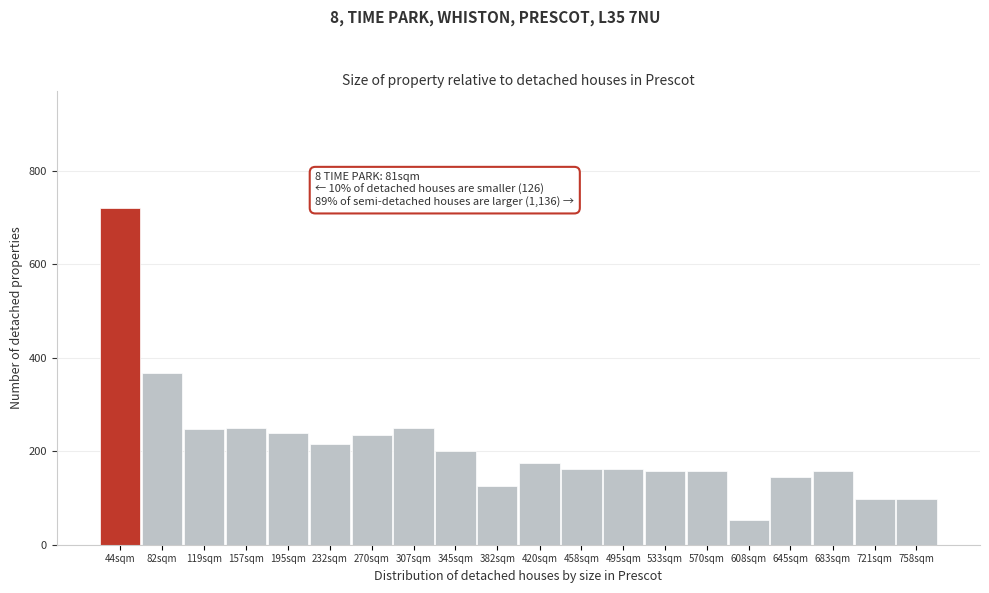

What is the ratio of the value at 495sqm to the value at 270sqm?

0.7